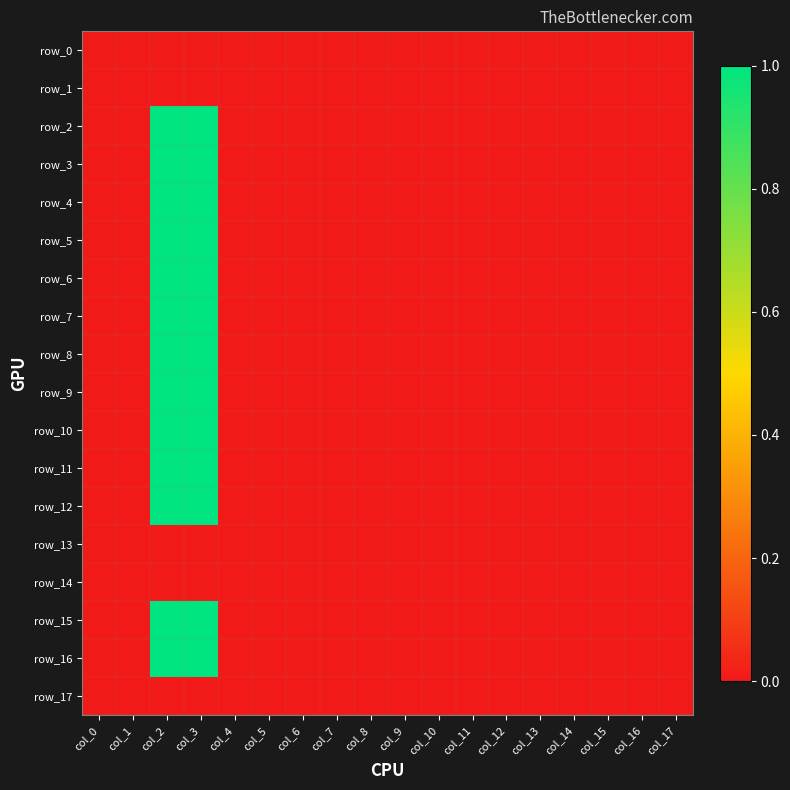

Where is row_2 nearest to the value 0?

col_0